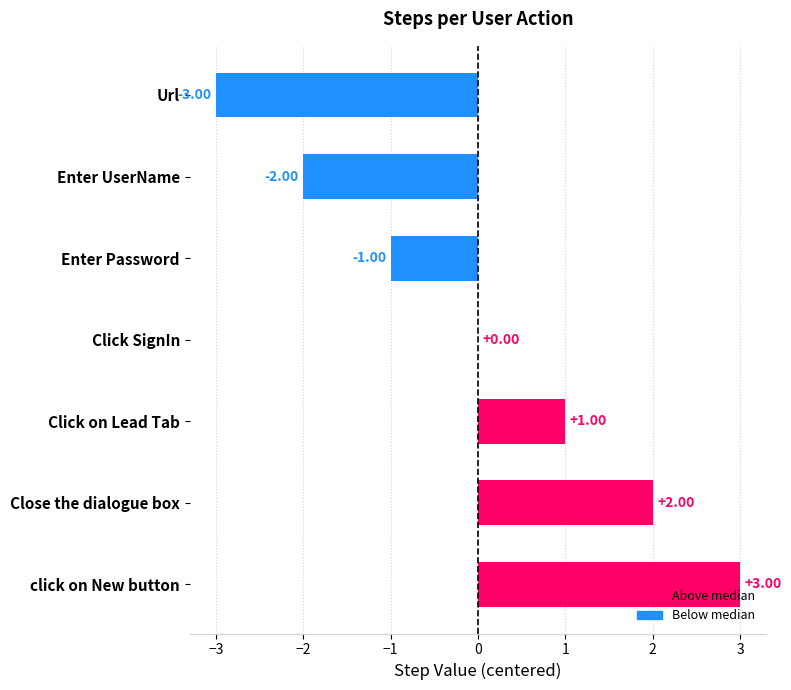

Count the number of categories in the chart.

7